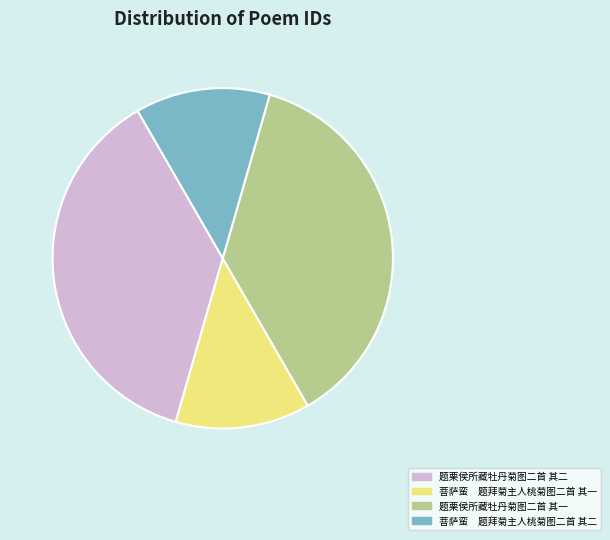

Is 题栗侯所藏牡丹菊图二首 其一 the majority of the pie?

No